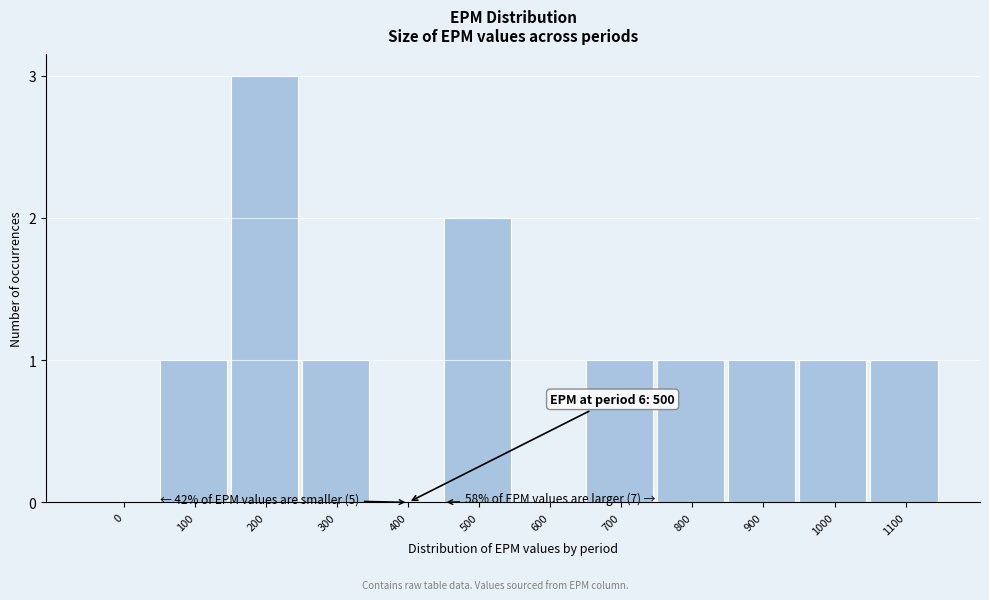

Reading left to right, transcribe all the data shown in this chart.

0=0	100=1	200=3	300=1	400=0	500=2	600=0	700=1	800=1	900=1	1000=1	1100=1